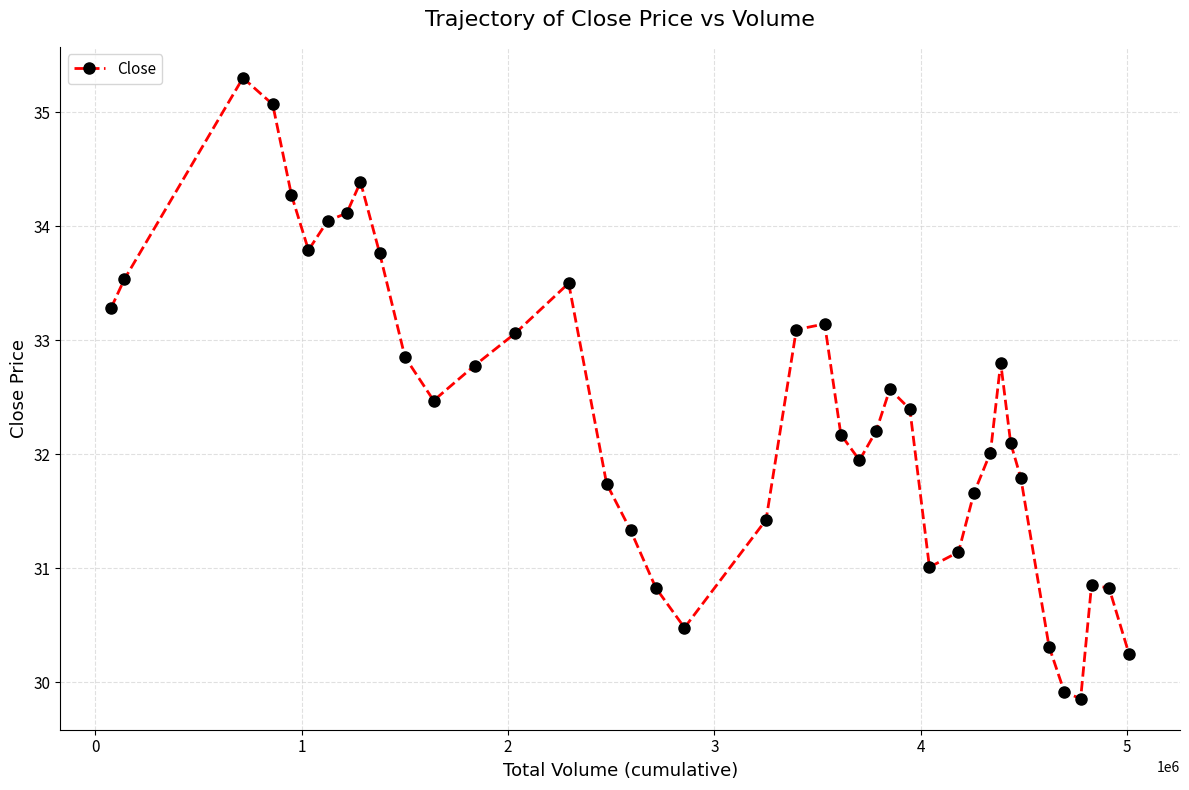

True or false: there are more than 1 points higher than both neighbors.

True